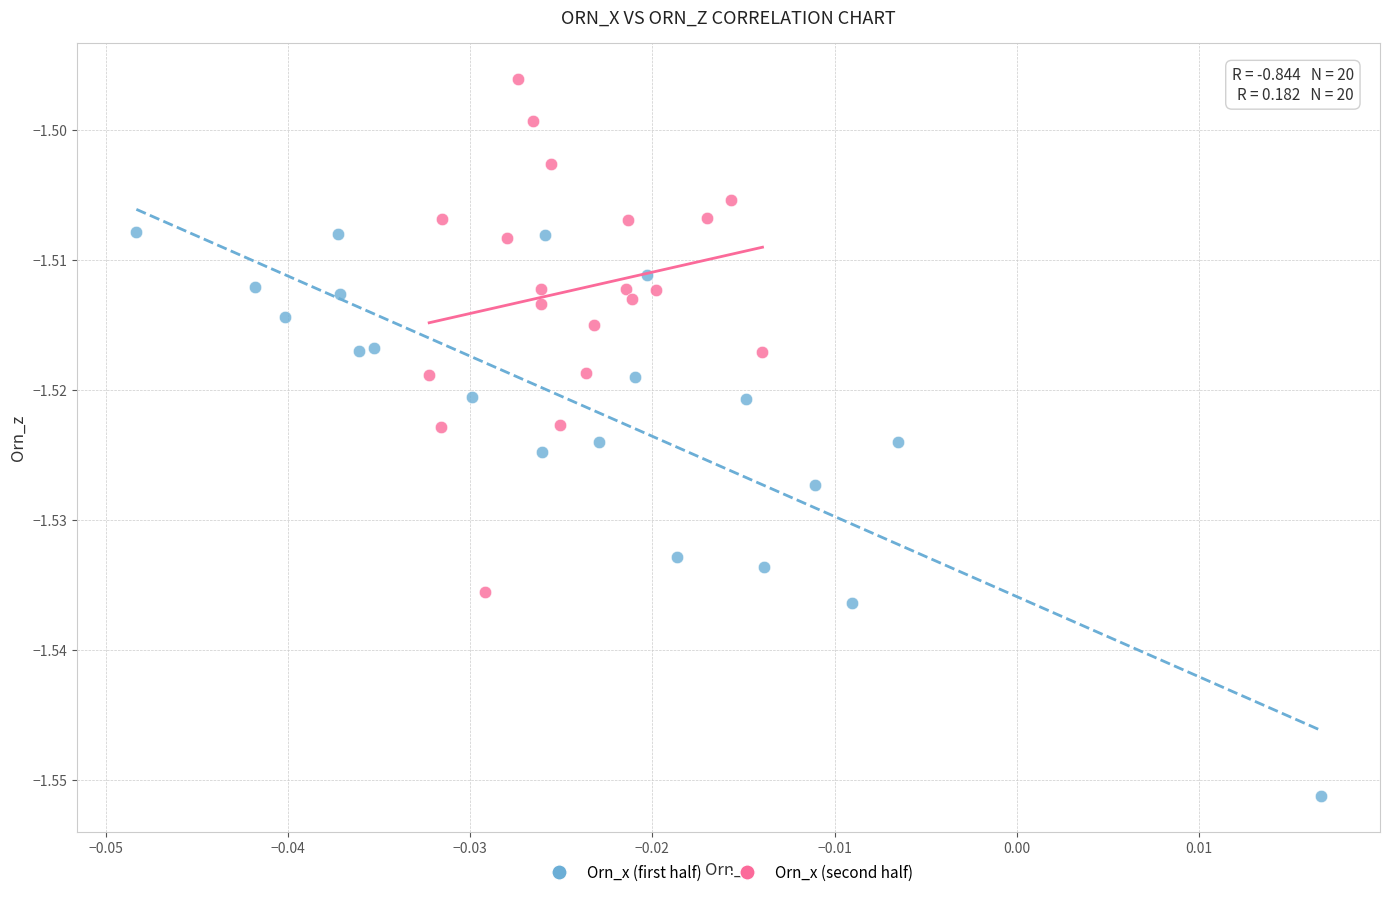

What are all the series names shown in the legend?

Orn_x (first half), Orn_x (second half)